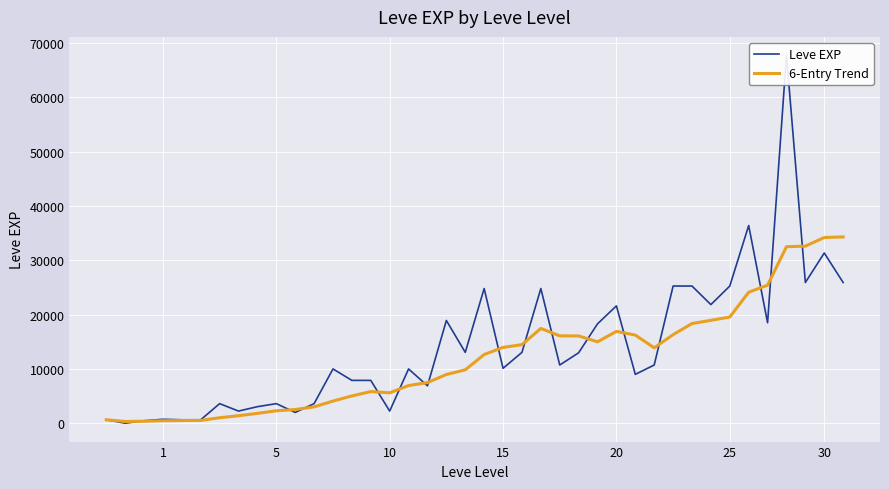

True or false: 6-Entry Trend and Leve EXP cross at least once.

True